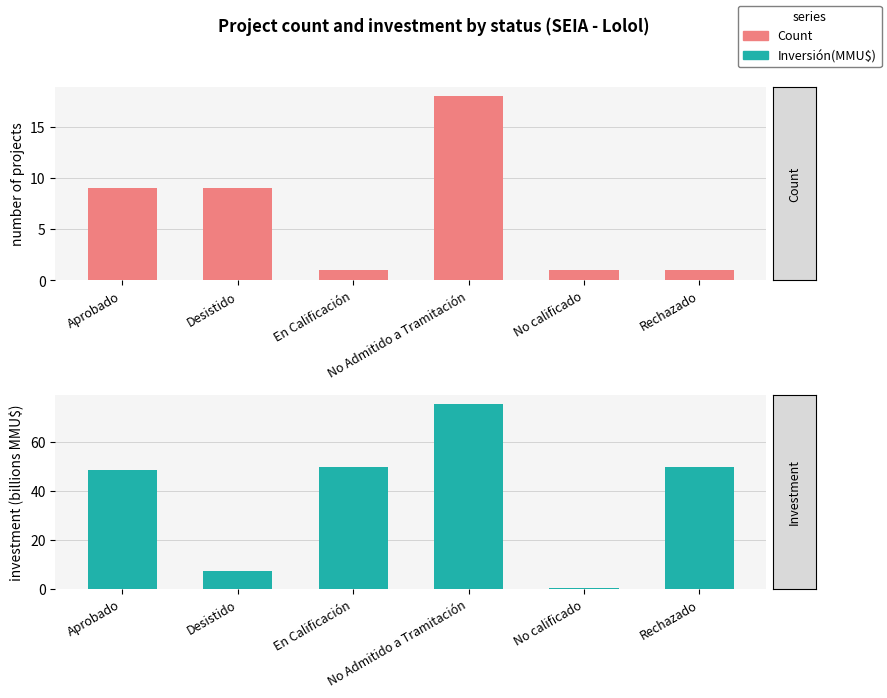

Count the number of categories in the chart.

6